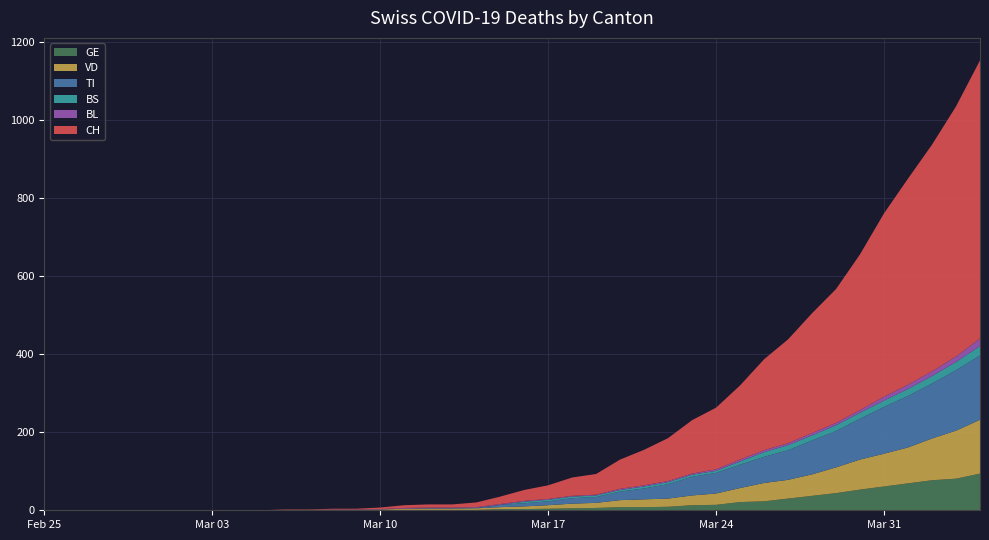

Reading left to right, what are all the values shown in this chart?

CH: 0	0	0	0	0	0	0	0	0	0	1	1	2	2	4	7	8	8	12	19	28	35	47	53	75	91	110	137	158	190	233	266	307	343	399	470	528	581	641	713
GE: 0	0	0	0	0	0	0	0	0	0	0	0	0	0	1	1	1	1	1	3	3	4	5	6	8	8	9	13	14	21	23	30	37	44	53	61	69	77	81	94
VD: 0	0	0	0	0	0	0	0	0	0	1	1	1	1	1	3	3	3	4	5	7	9	12	13	18	20	21	25	29	36	47	48	55	66	77	84	92	107	123	138
BL: 0	0	0	0	0	0	0	0	0	0	0	0	1	1	1	2	2	2	2	2	2	2	2	2	3	3	3	3	4	5	5	5	6	6	7	10	11	12	14	19
TI: 0	0	0	0	0	0	0	0	0	0	0	0	0	0	0	0	0	0	0	6	8	10	14	15	22	28	37	48	53	60	67	76	87	93	105	120	132	141	155	165
BS: 0	0	0	0	0	0	0	0	0	0	0	0	0	0	0	0	1	1	1	0	4	4	4	4	4	5	5	5	5	8	12	13	13	15	15	16	18	19	21	24